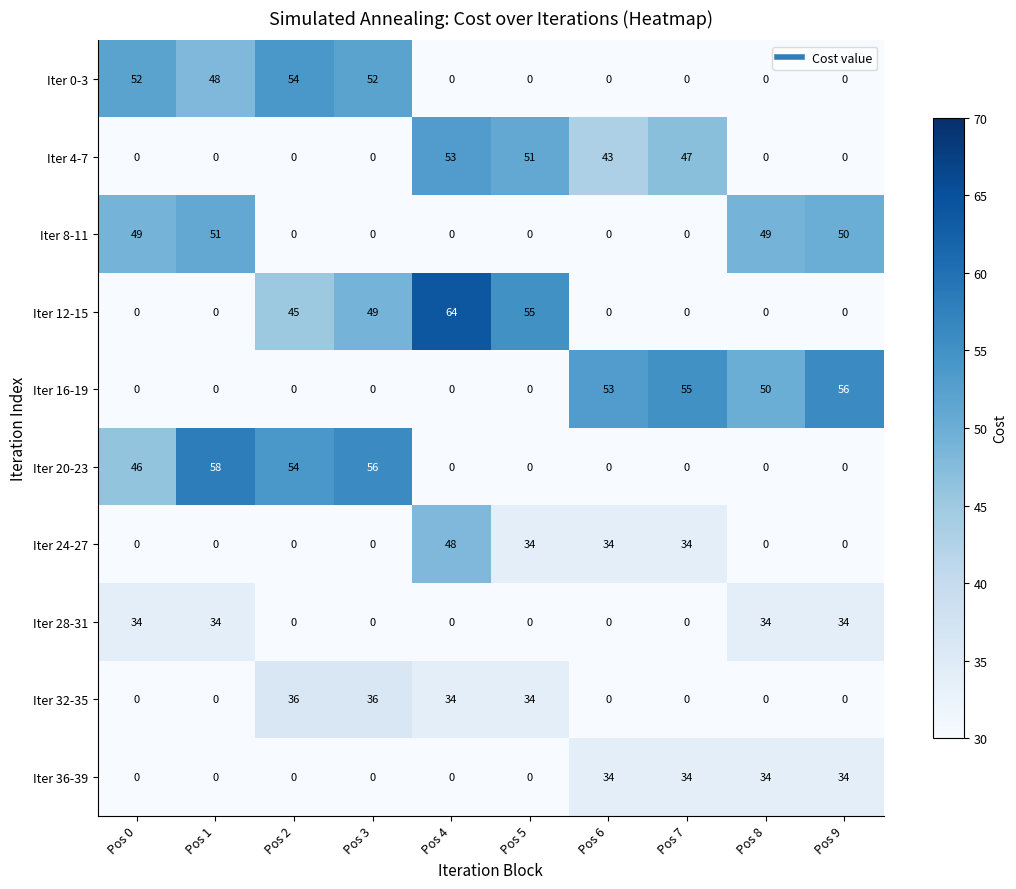

What is the maximum value for Iter 36-39?

34